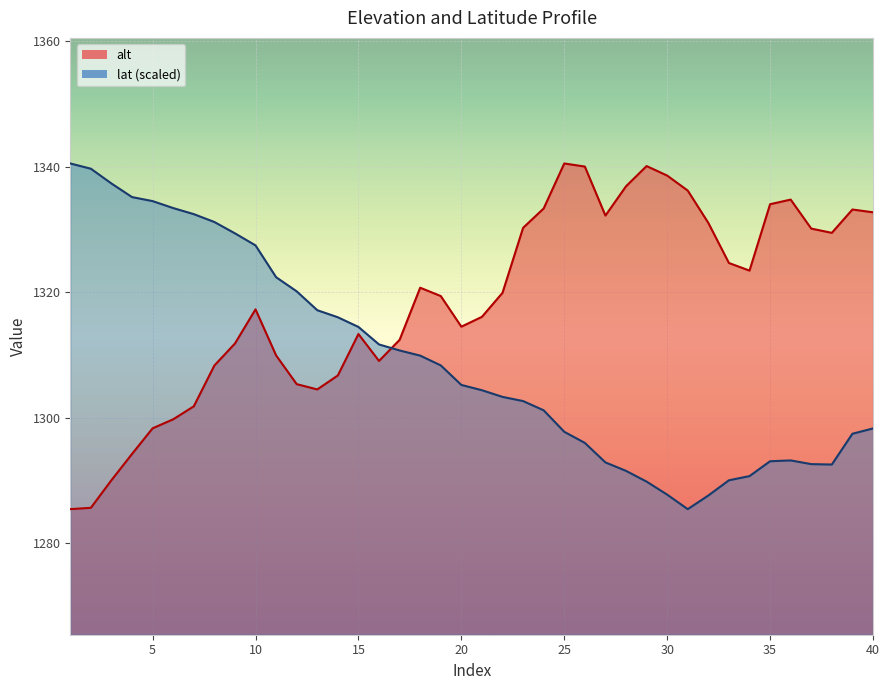

List the labels in order of value, smallest first.

1, 2, 3, 4, 5, 6, 7, 13, 12, 14, 8, 16, 11, 9, 17, 15, 20, 21, 10, 19, 22, 18, 34, 33, 38, 37, 23, 32, 27, 40, 39, 24, 35, 36, 31, 28, 30, 26, 29, 25